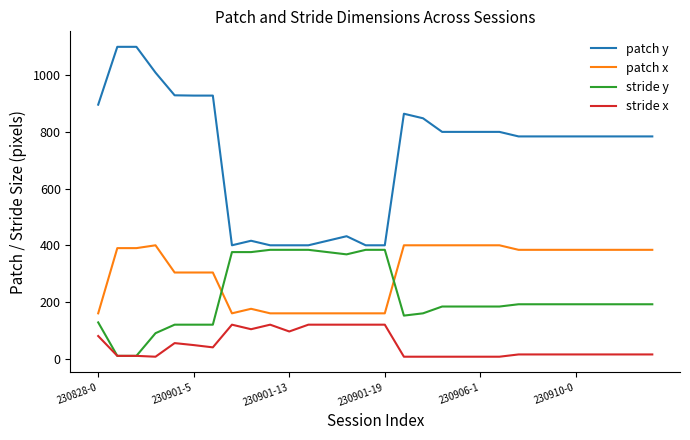

True or false: patch y and stride x cross at least once.

False